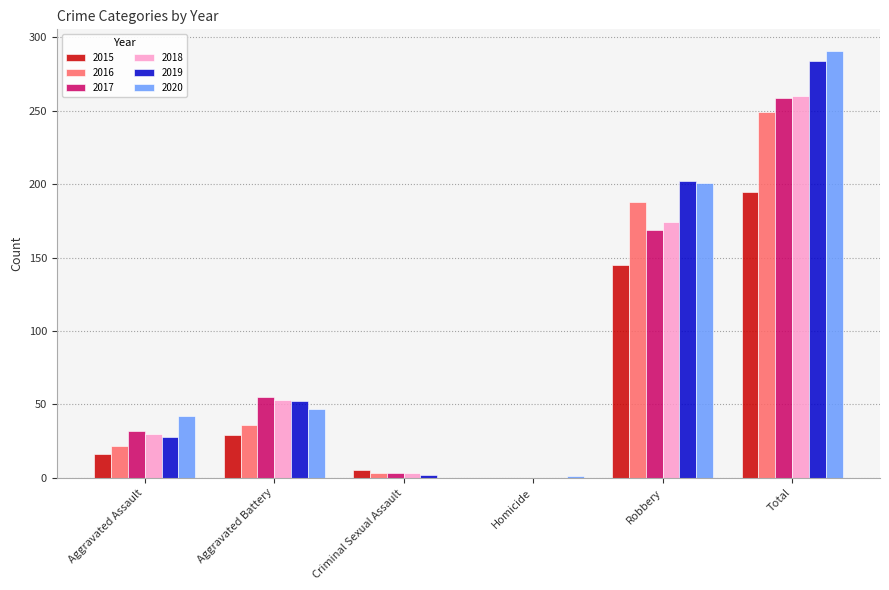

Read the 2016 value at Aggravated Assault.

22